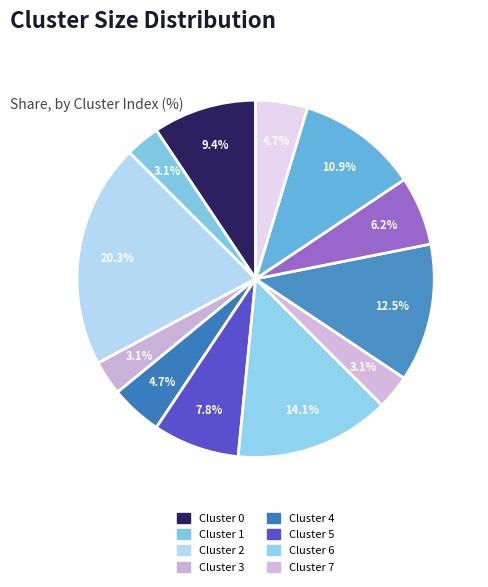

How many slices are in this pie chart?

12